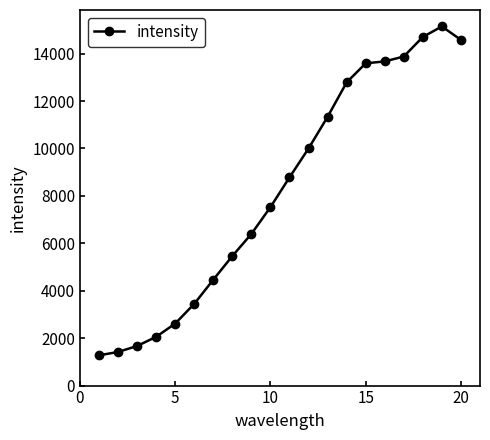

Count the number of data series in this chart.

1